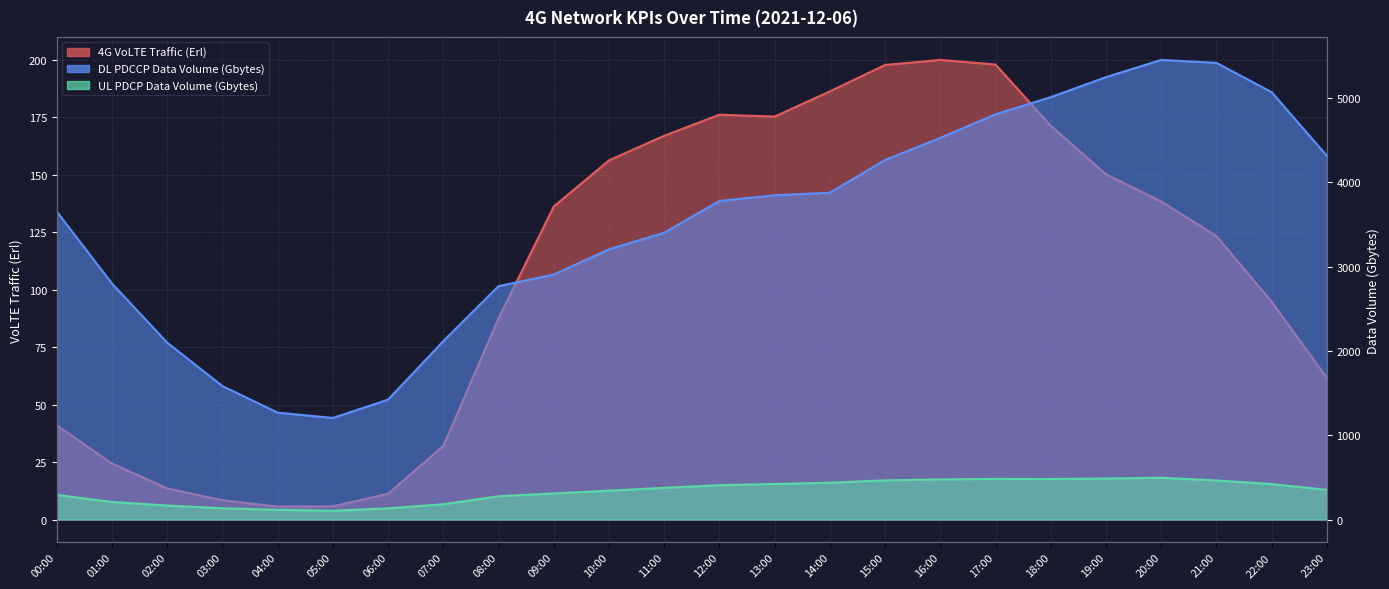

At which category does 4G VoLTE Traffic (Erl) reach its first local valley?

04:00